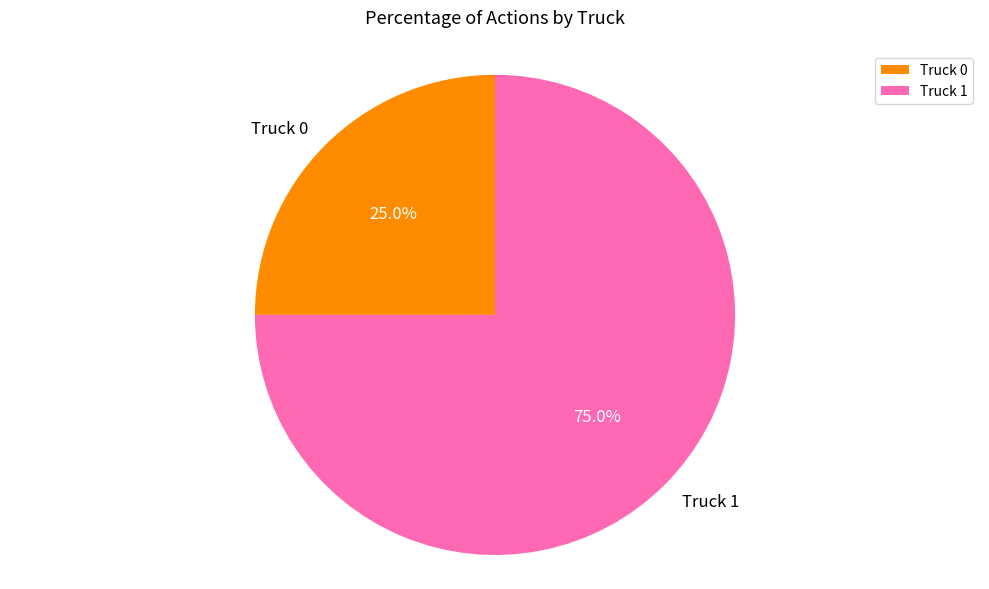

To the nearest percent, what is the average slice percentage?

50%